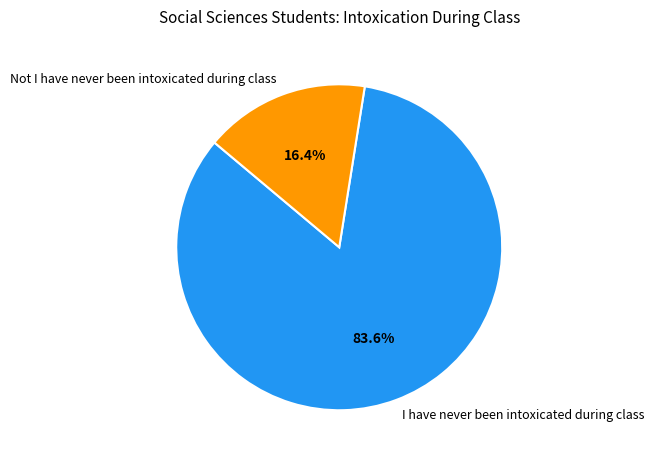

Rank the categories by value from highest to lowest.

I have never been intoxicated during class, Not I have never been intoxicated during class